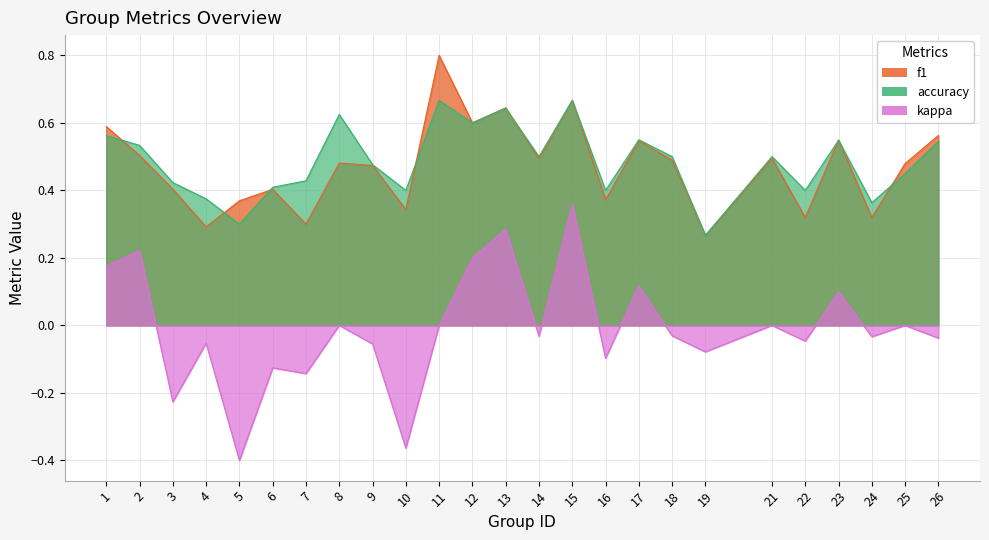

What are all the series names shown in the legend?

f1, accuracy, kappa